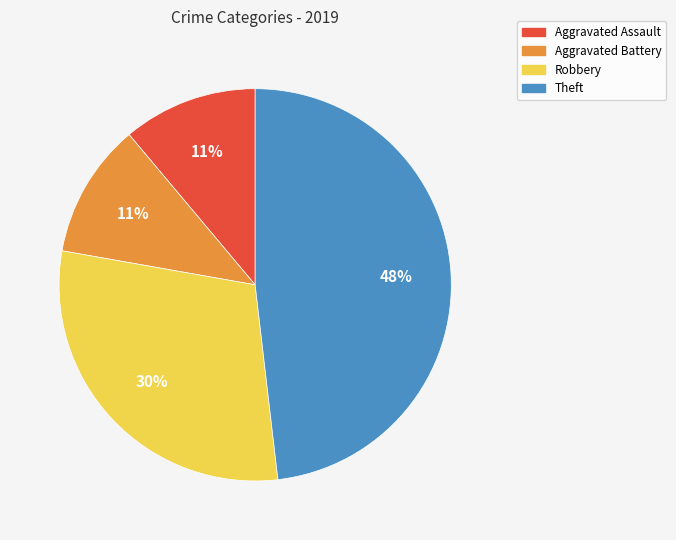

Is the sum of Aggravated Assault and Theft greater than half?

Yes